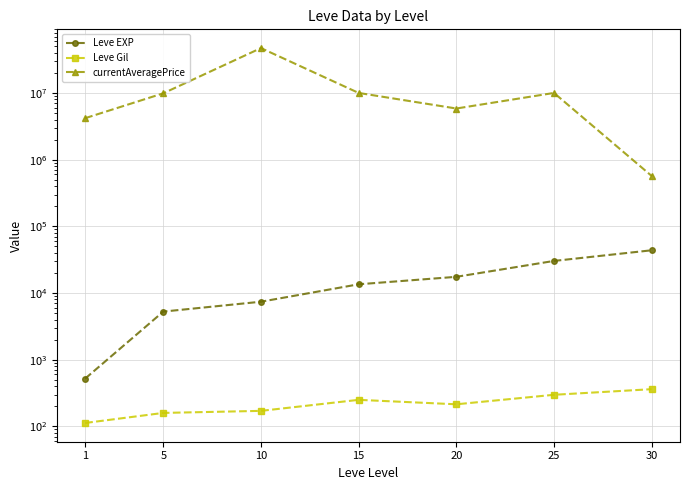

Which series has the widest spread of values?

currentAveragePrice